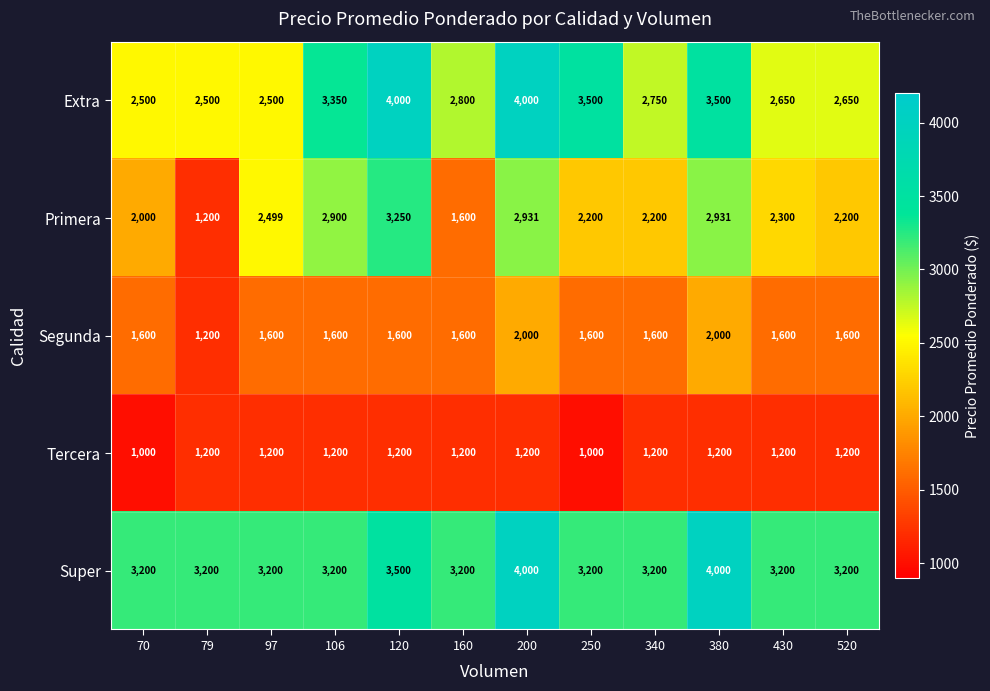

What is the minimum value for Tercera?

1000